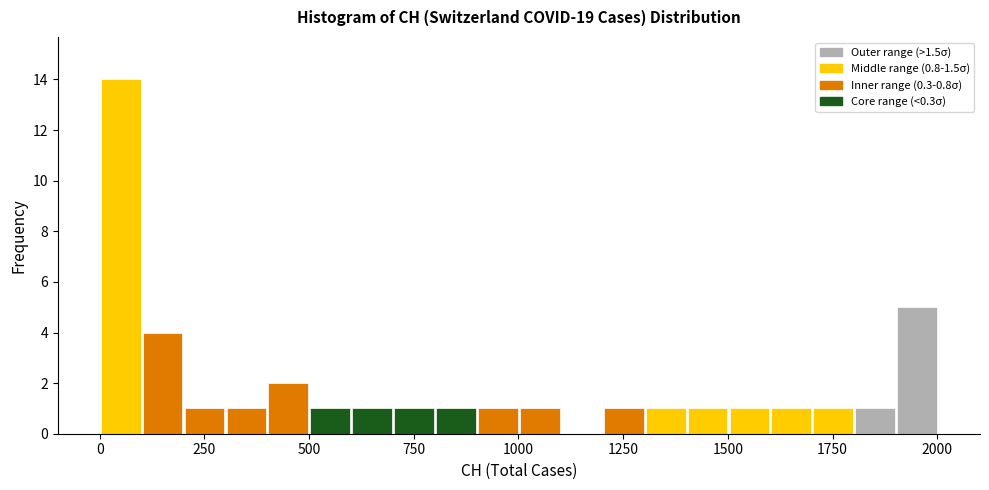

Around what value on the x-axis is the tallest bar? Give the approximate position of its centre, as read against the axis.

50